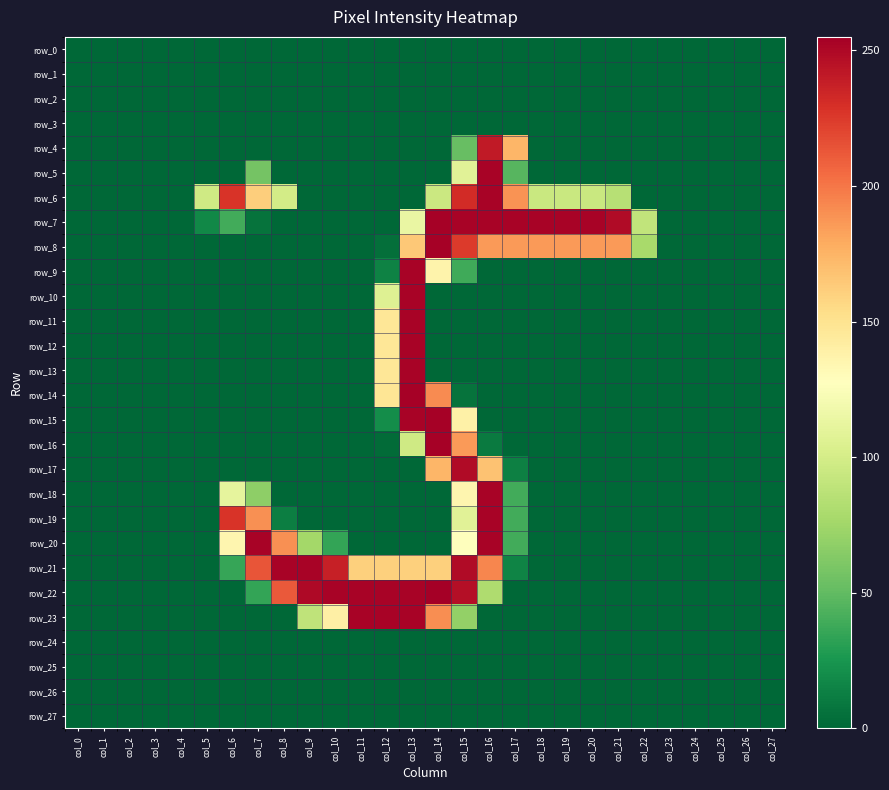

List the series in order of their peak value, highest first.

row_22, row_7, row_8, row_14, row_15, row_16, row_5, row_6, row_9, row_10, row_11, row_12, row_13, row_18, row_19, row_20, row_21, row_23, row_17, row_4, row_0, row_1, row_2, row_3, row_24, row_25, row_26, row_27